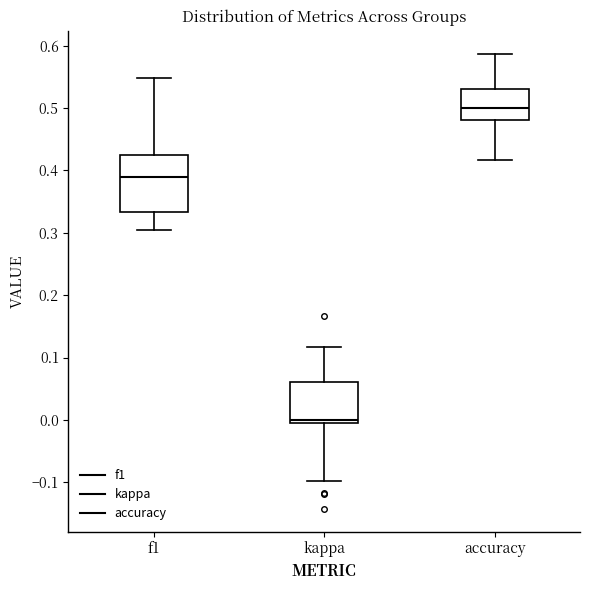

Which box is the tallest, from its lower edge to its upper edge?

f1